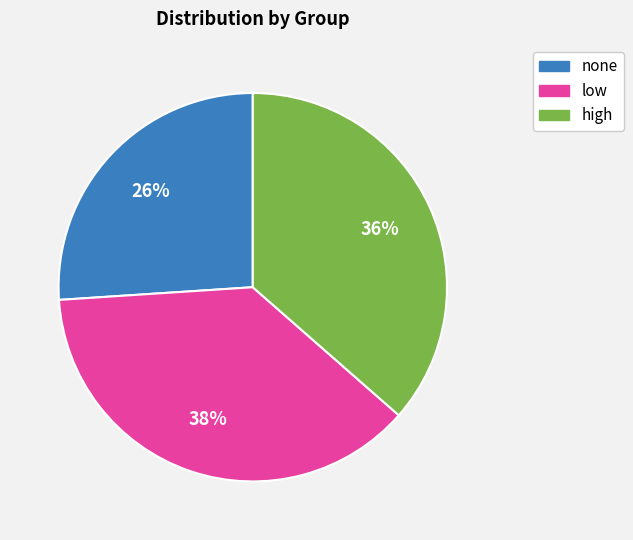

Combined, do high and none account for over 50%?

Yes